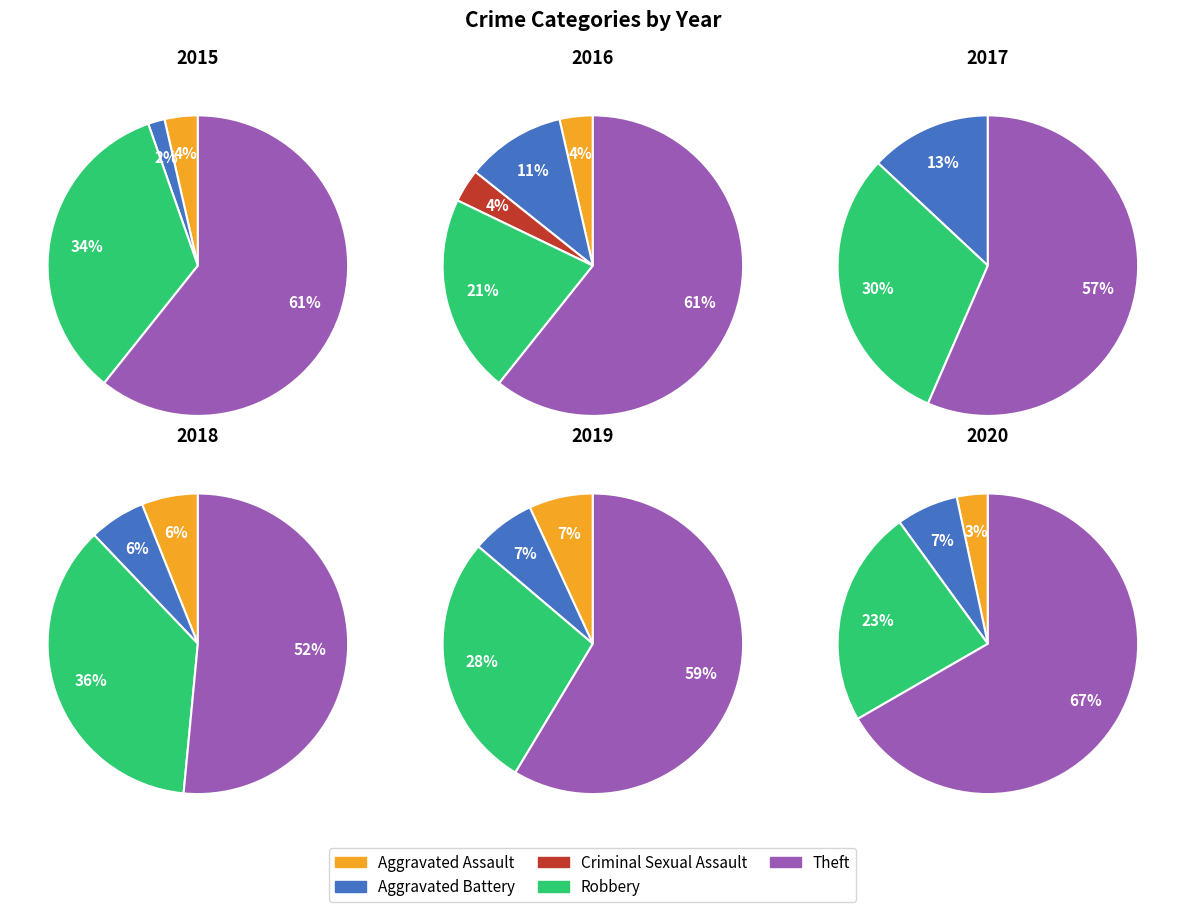

To the nearest percent, what is the combined percentage of Aggravated Assault and Robbery?

27%